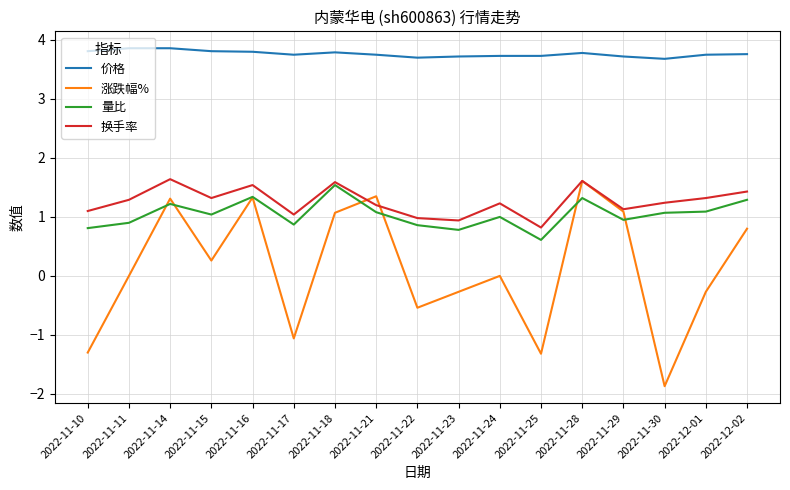

What is the sum of all 换手率 values?

21.4